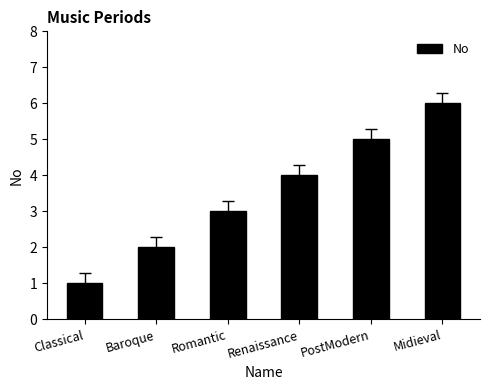

What value does the data have at Renaissance?

4